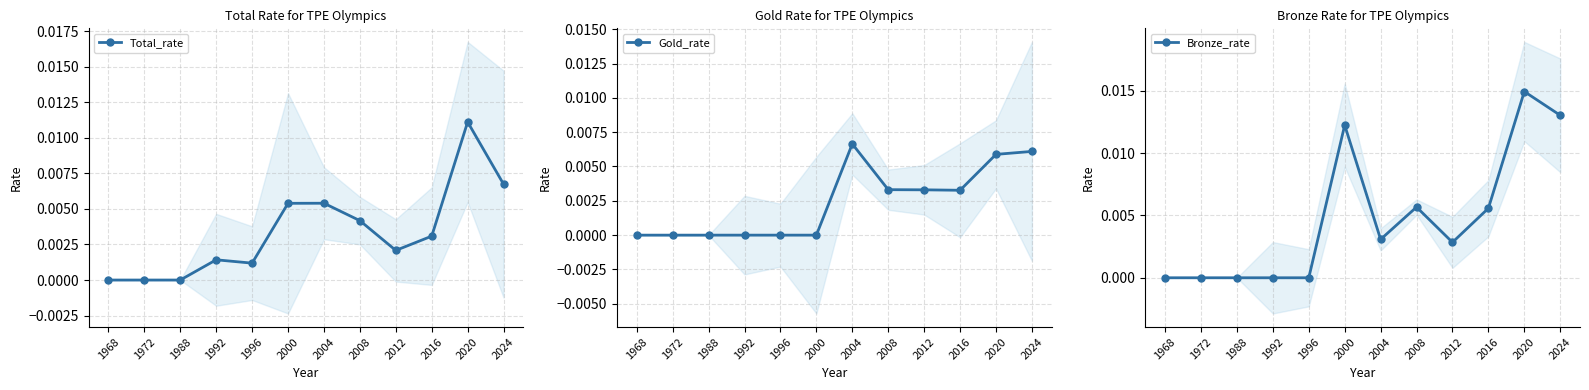

True or false: Gold_rate has more than 1 points higher than both neighbors.

False